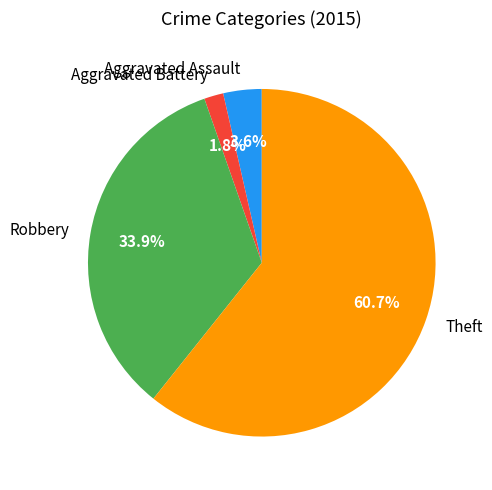

What is the majority slice?

Theft